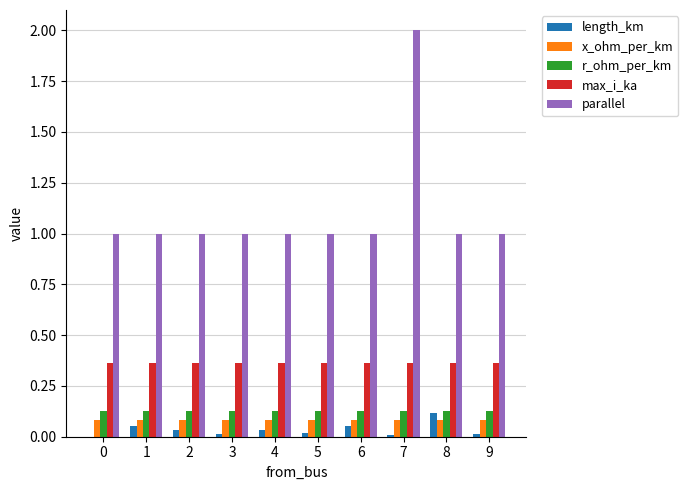

What value does the parallel series have at 2?

1.0